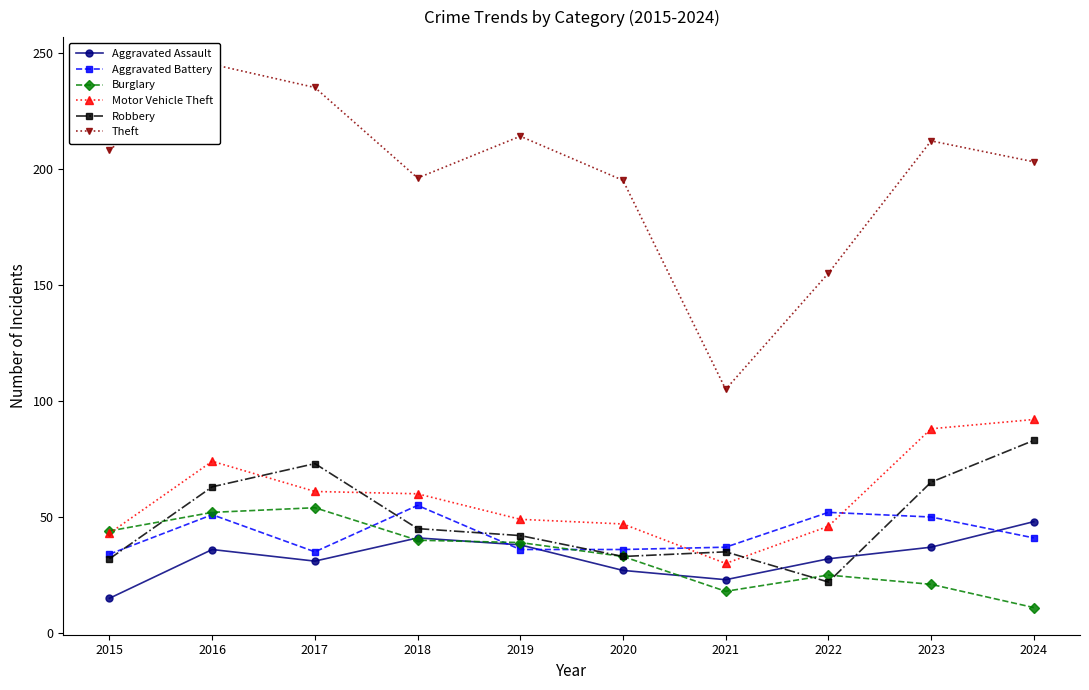

How many categories are shown in the chart?

10